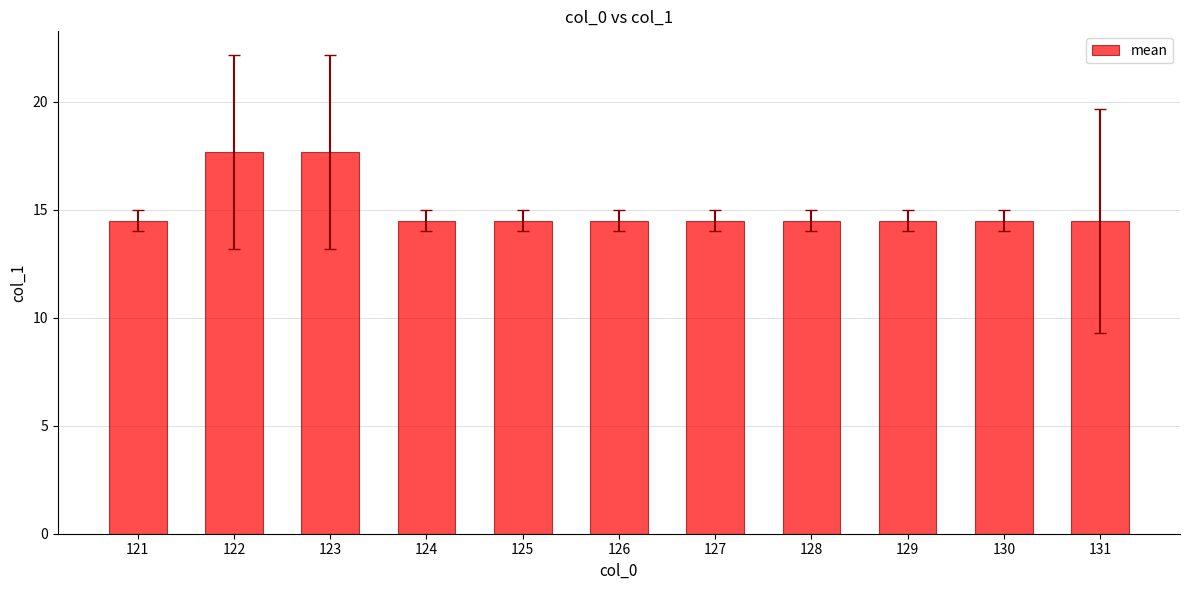

Does the chart contain stacked bars?

No